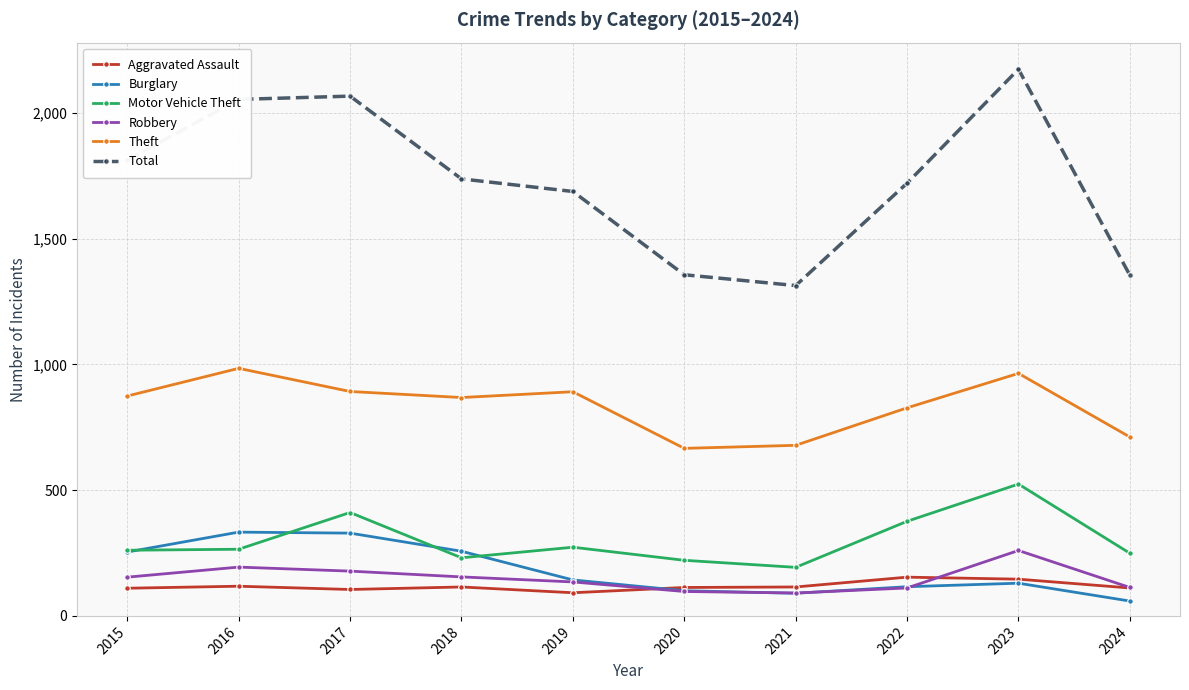

What is the difference between the highest and lowest values at 2022?

1609